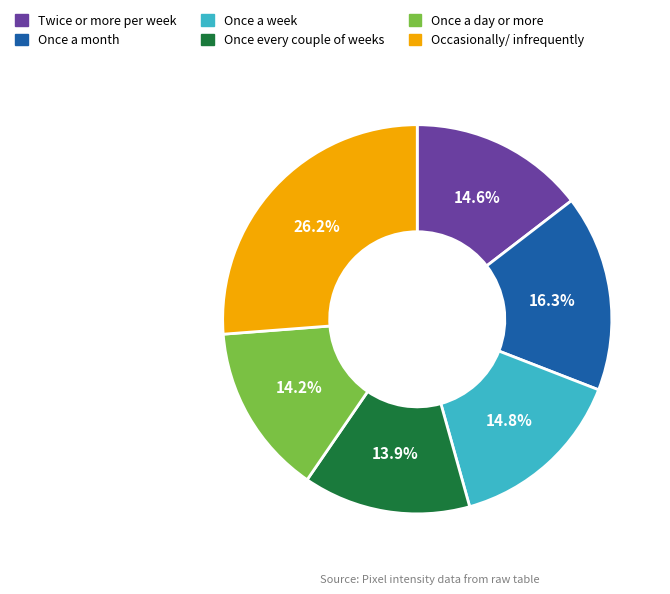

How many slices are in this pie chart?

6